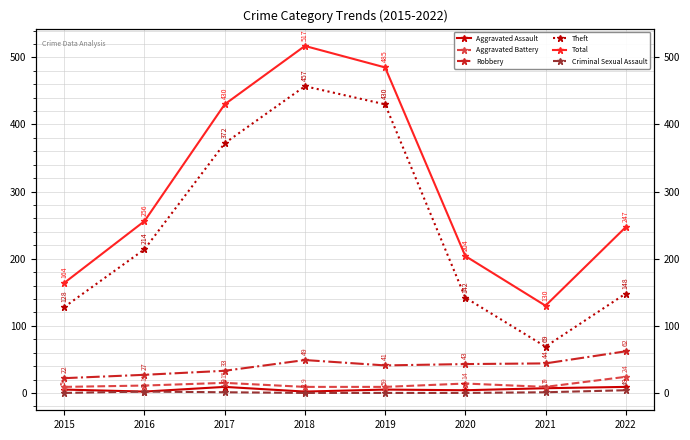

Reading left to right, transcribe all the data shown in this chart.

Aggravated Assault: 2015=5	2016=2	2017=9	2018=2	2019=5	2020=4	2021=7	2022=9
Aggravated Battery: 2015=9	2016=11	2017=15	2018=9	2019=9	2020=14	2021=9	2022=24
Robbery: 2015=22	2016=27	2017=33	2018=49	2019=41	2020=43	2021=44	2022=62
Theft: 2015=128	2016=214	2017=372	2018=457	2019=430	2020=142	2021=69	2022=148
Total: 2015=164	2016=256	2017=430	2018=517	2019=485	2020=204	2021=130	2022=247
Criminal Sexual Assault: 2015=0	2016=2	2017=1	2018=0	2019=0	2020=0	2021=1	2022=4